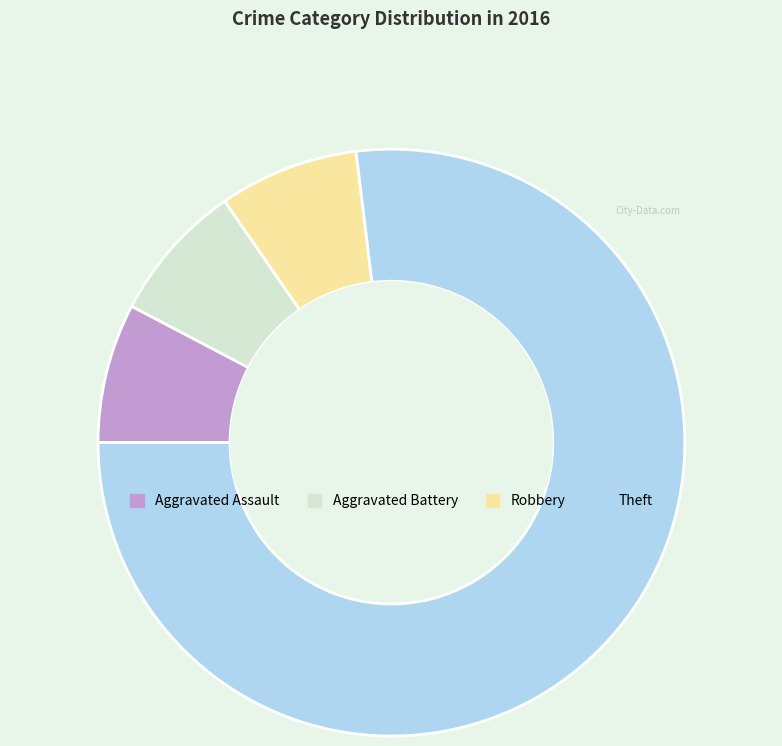

Which slice is the largest?

Theft